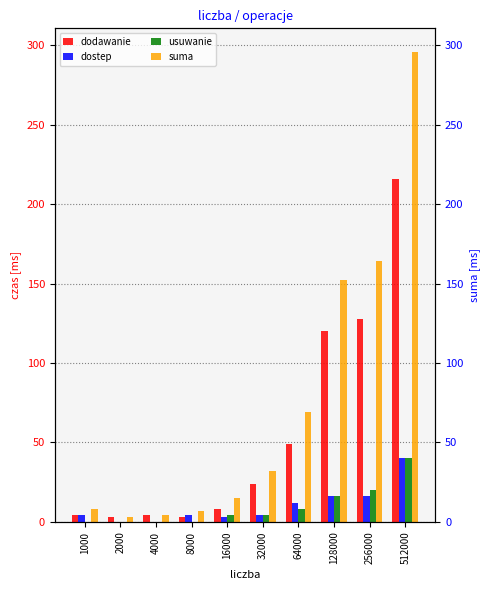

How many categories are shown in the chart?

10